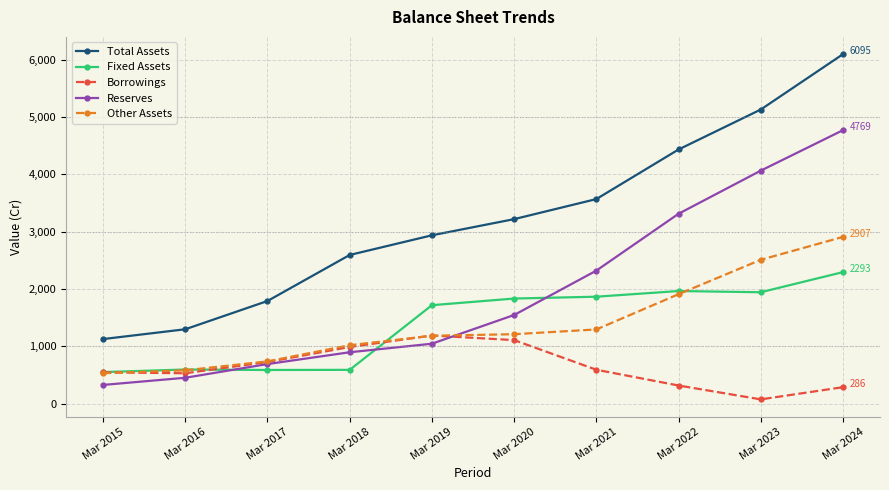

What is the average value of the Total Assets series?

3218